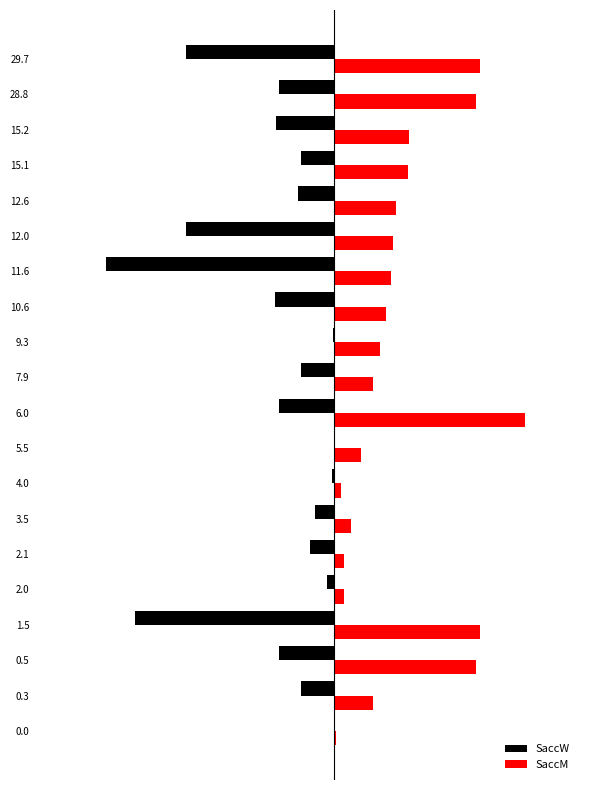

What is the average value of the SaccW series?

-12.2